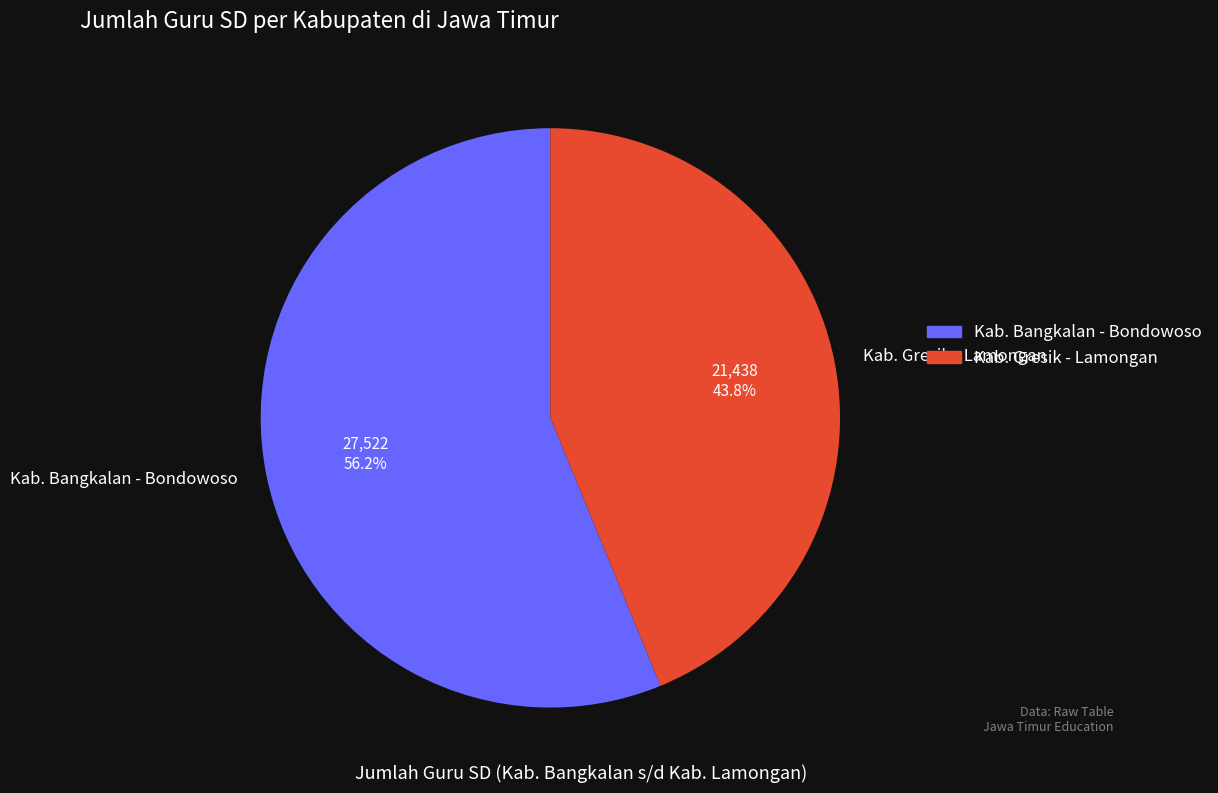

What is the smallest slice in the pie chart?

Kab. Gresik - Lamongan